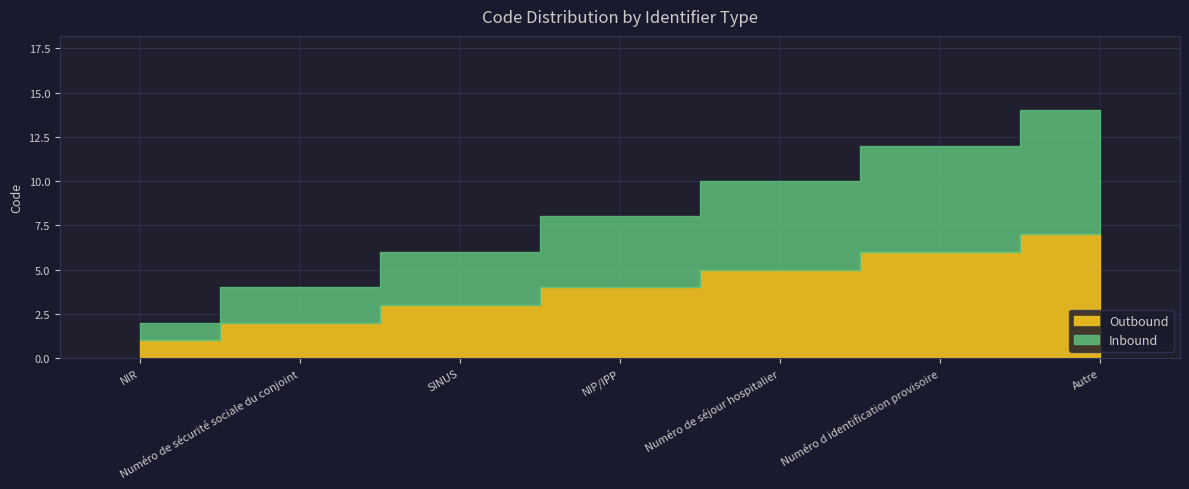

What value does the Inbound series have at SINUS?

3